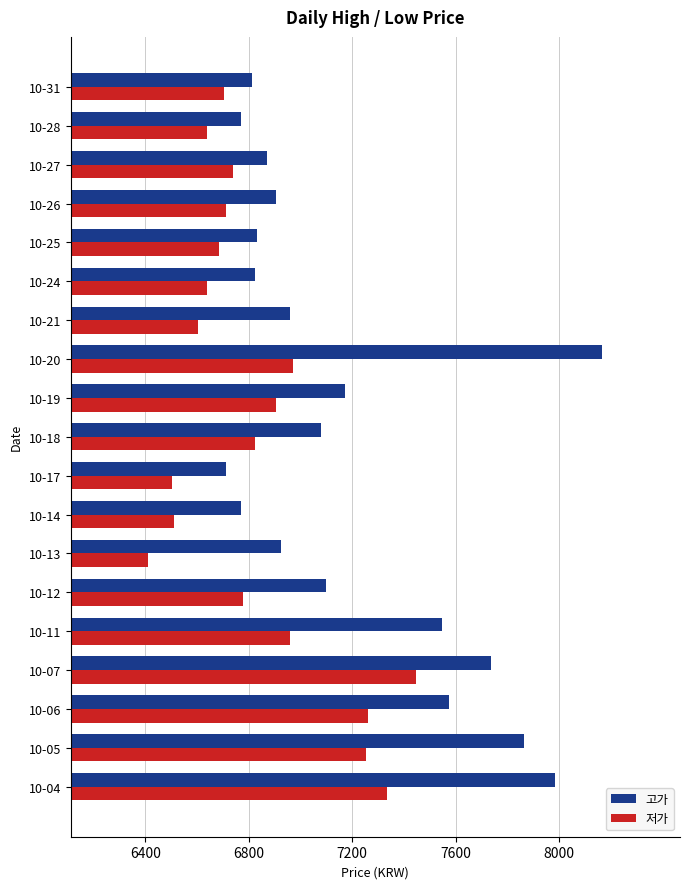

Count the number of categories in the chart.

19